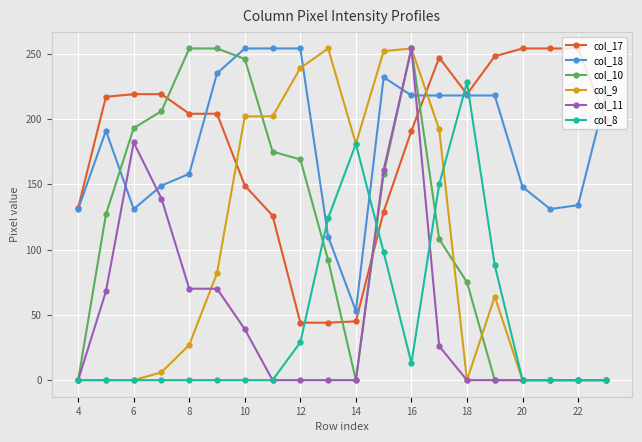

What is the average value of the col_17 series?

180